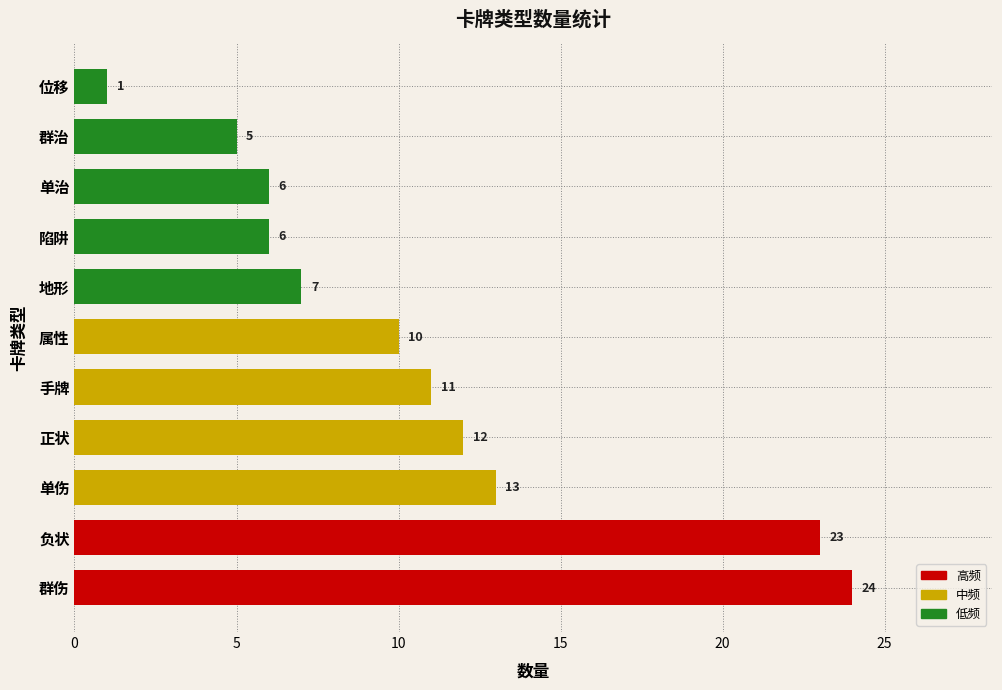

What is the difference between the maximum and minimum values?

23